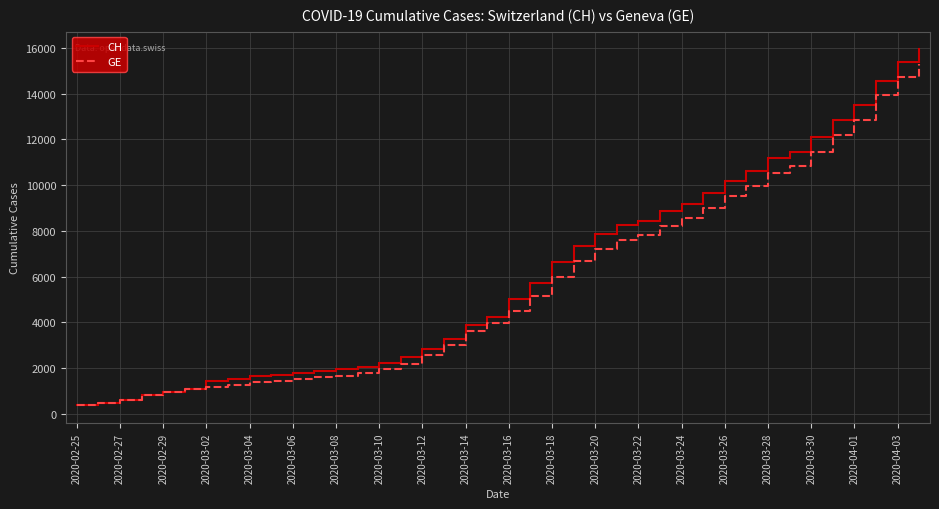

What is the smallest value displayed?

375